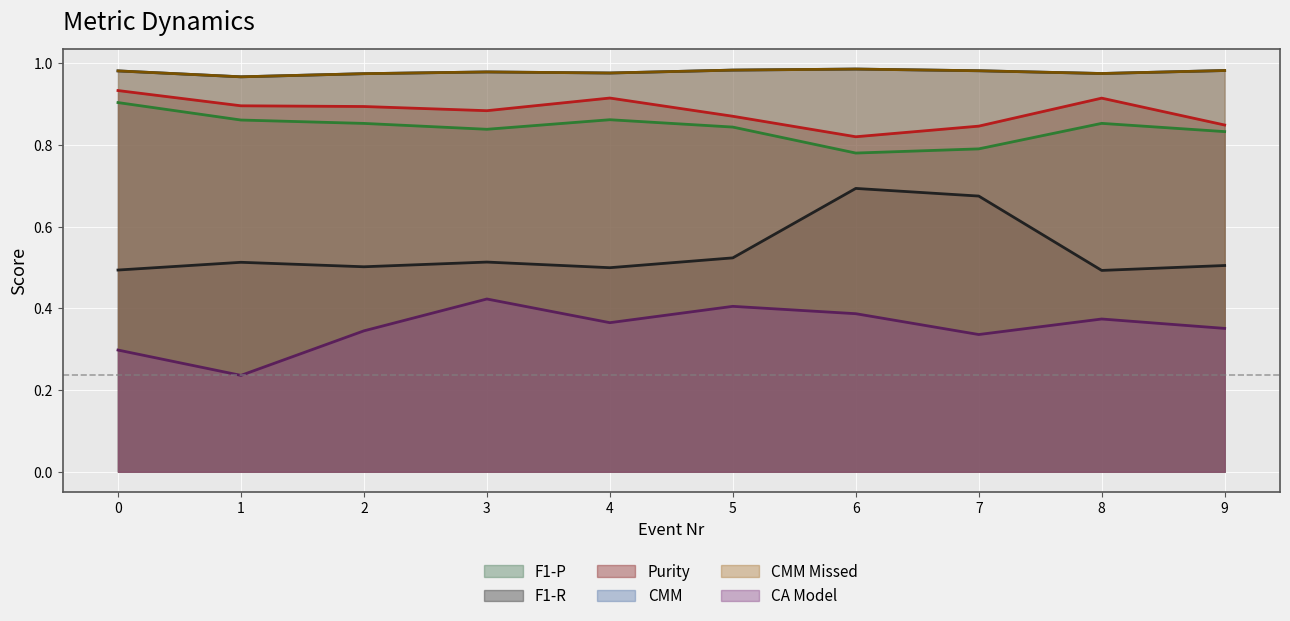

Is the value of F1-R at 0 greater than the value of CMM at 8?

No